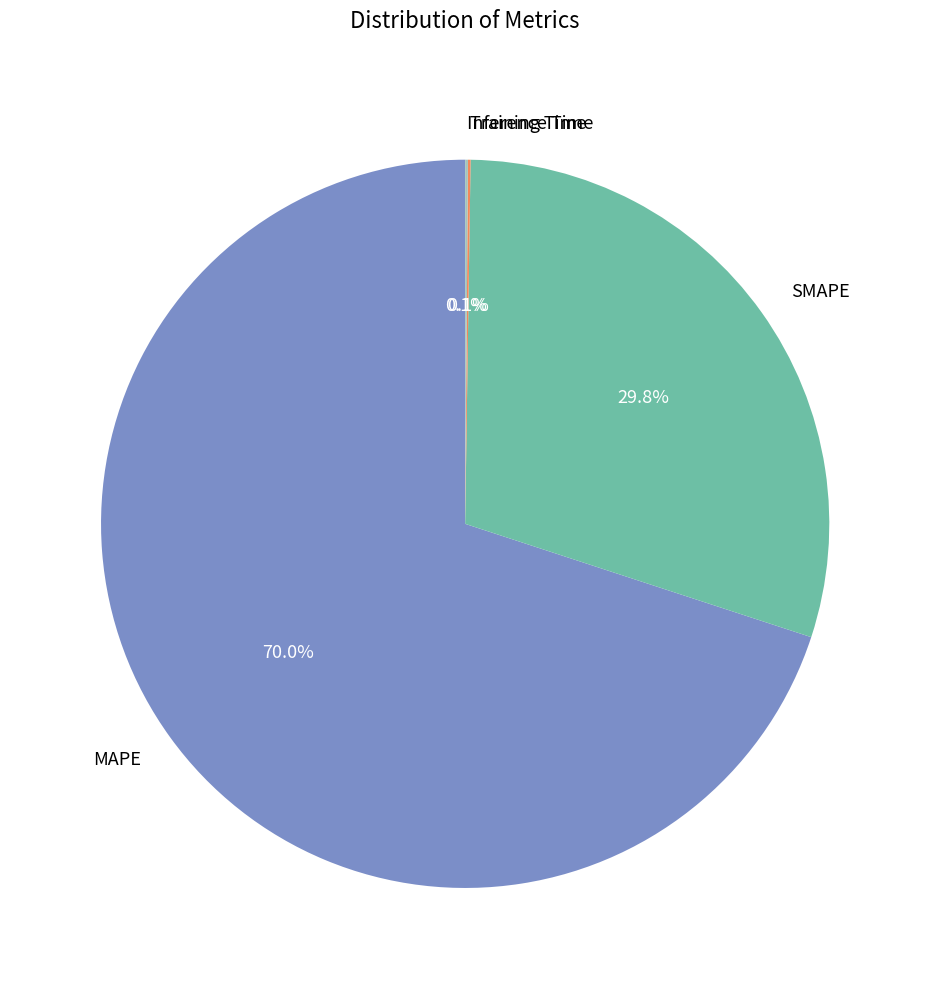

To the nearest percent, what is the average slice percentage?

25%